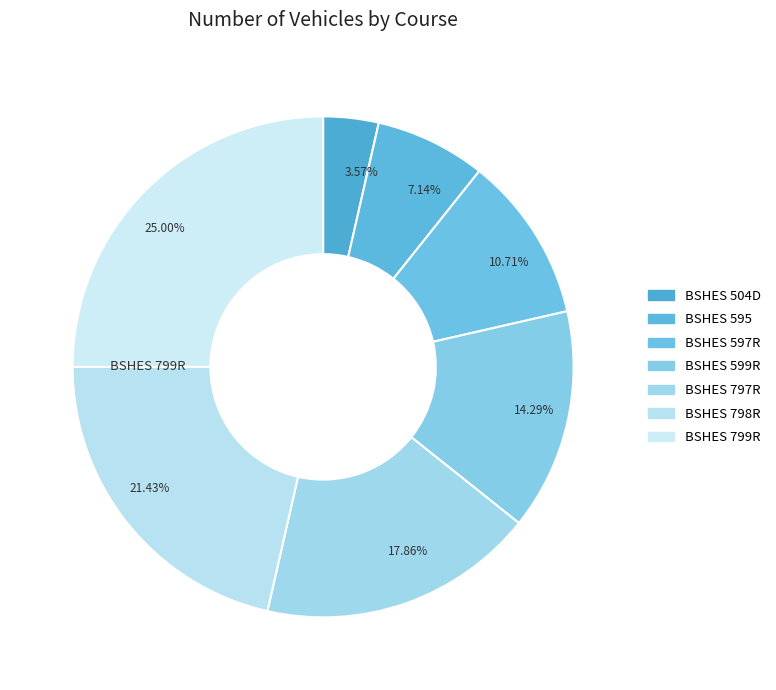

Count the number of slices in the pie.

7